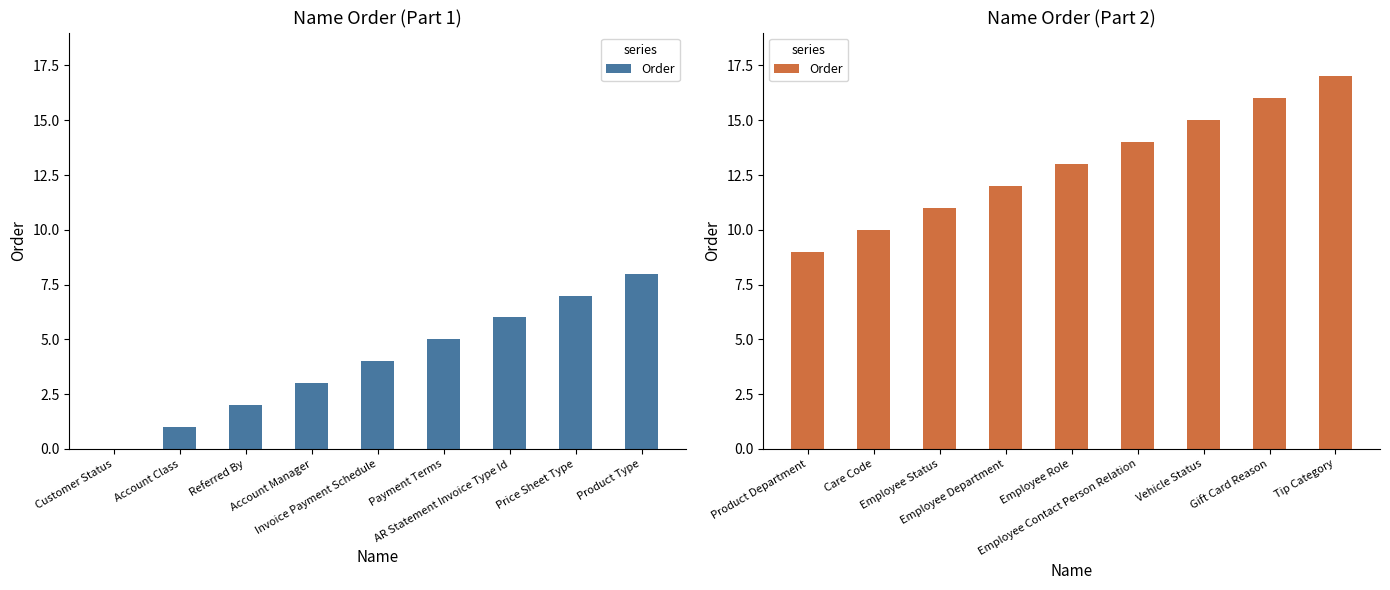

How many distinct data groups are displayed?

1